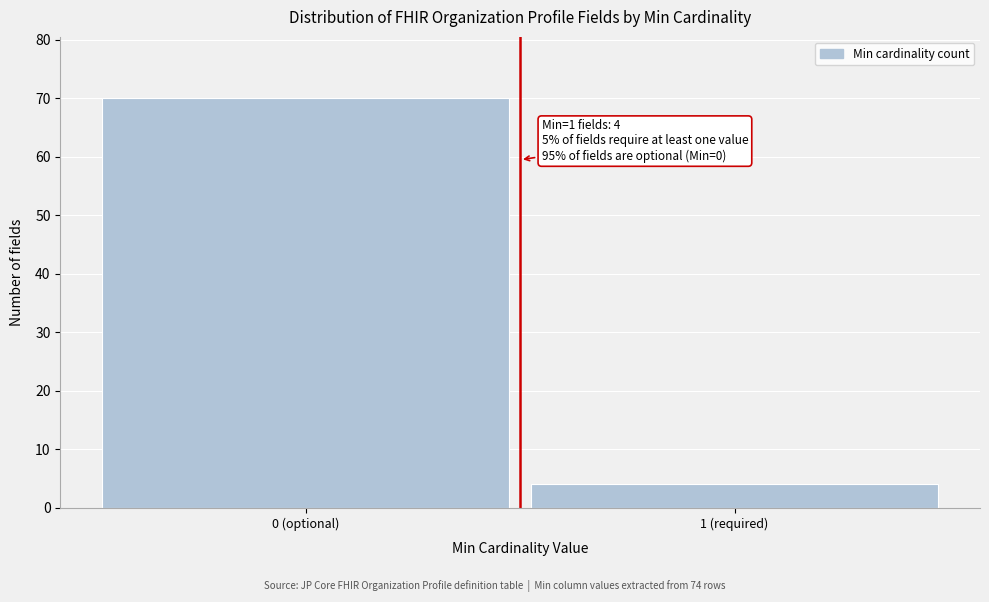

Reading right to left, what are all the values shown in this chart?

4	70